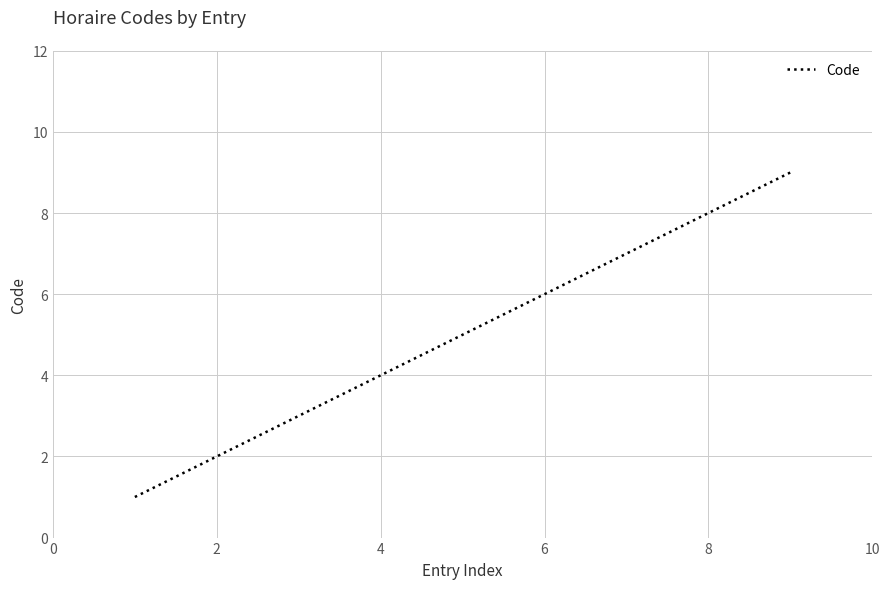

Reading left to right, list all the values displayed in this chart.

1	2	3	4	5	6	7	8	9